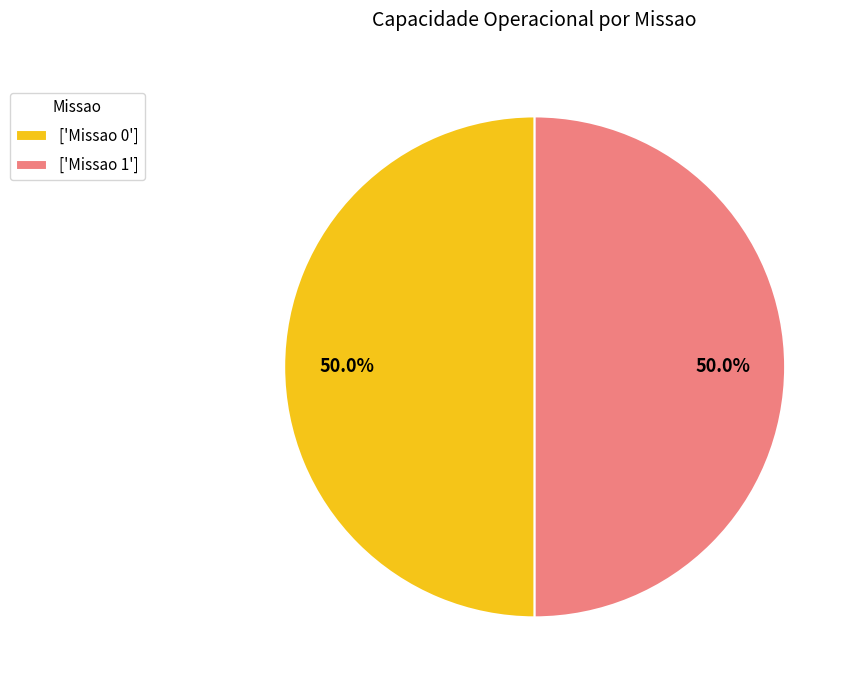

Approximately how many times larger is the value at ['Missao 0'] compared to ['Missao 1']?

1.0